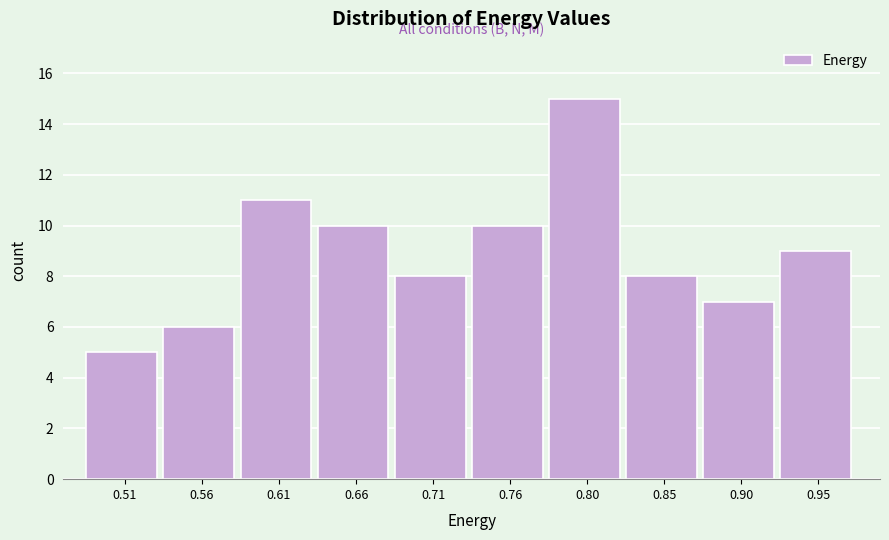

Reading left to right, extract all data points from this chart.

0.51=5	0.56=6	0.61=11	0.66=10	0.71=8	0.76=10	0.80=15	0.85=8	0.90=7	0.95=9